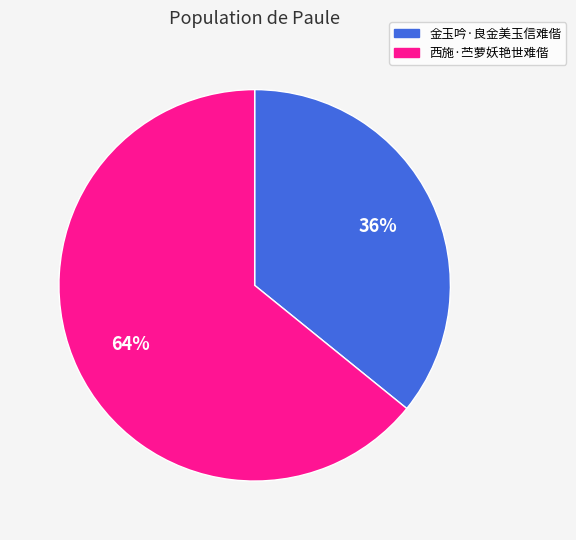

How many slices are in this pie chart?

2